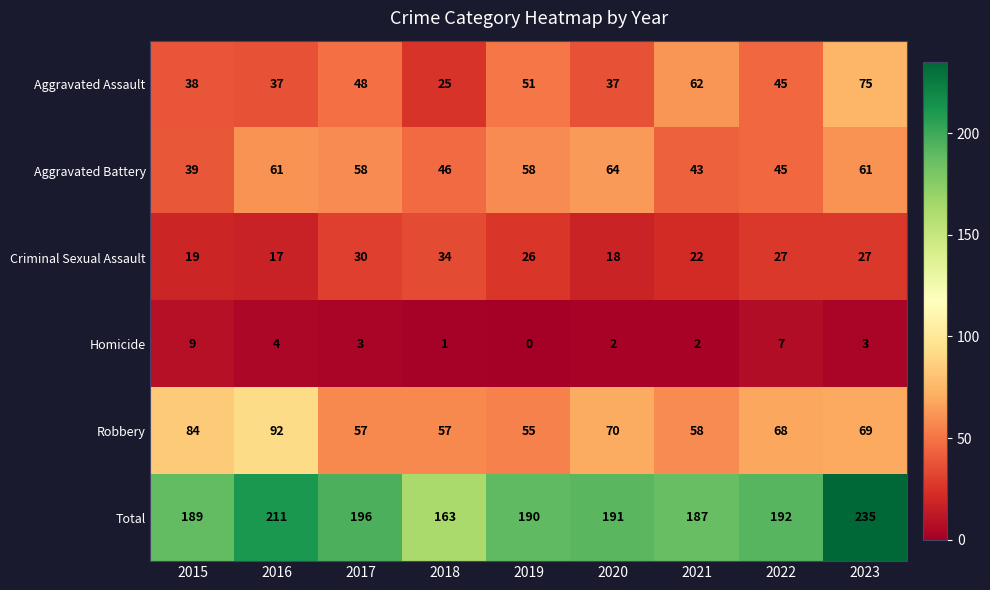

List the series in order of their peak value, lowest first.

Homicide, Criminal Sexual Assault, Aggravated Battery, Aggravated Assault, Robbery, Total